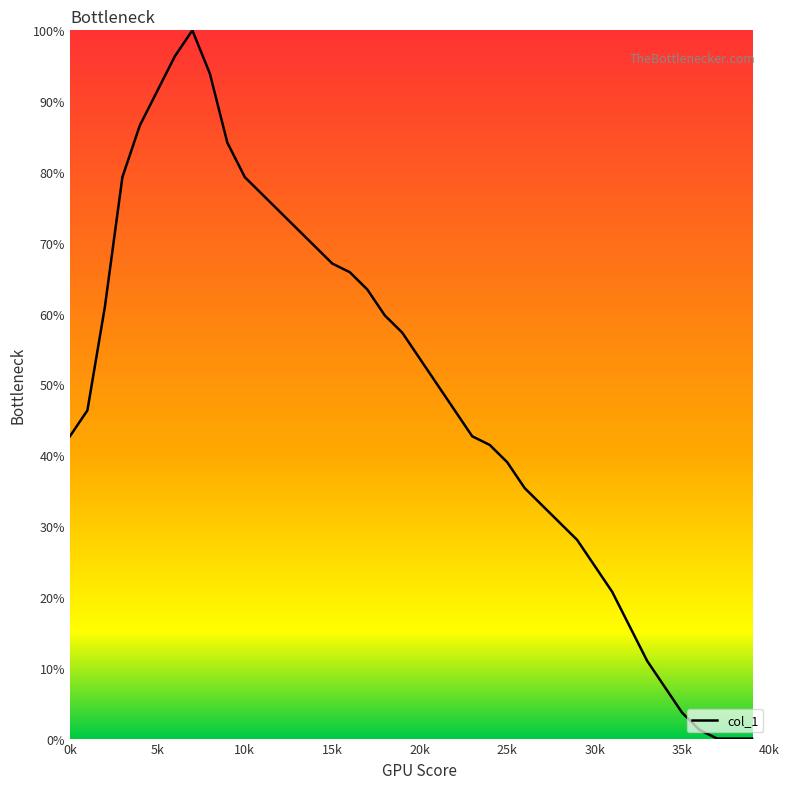

What is the sum of all values?

1951.2